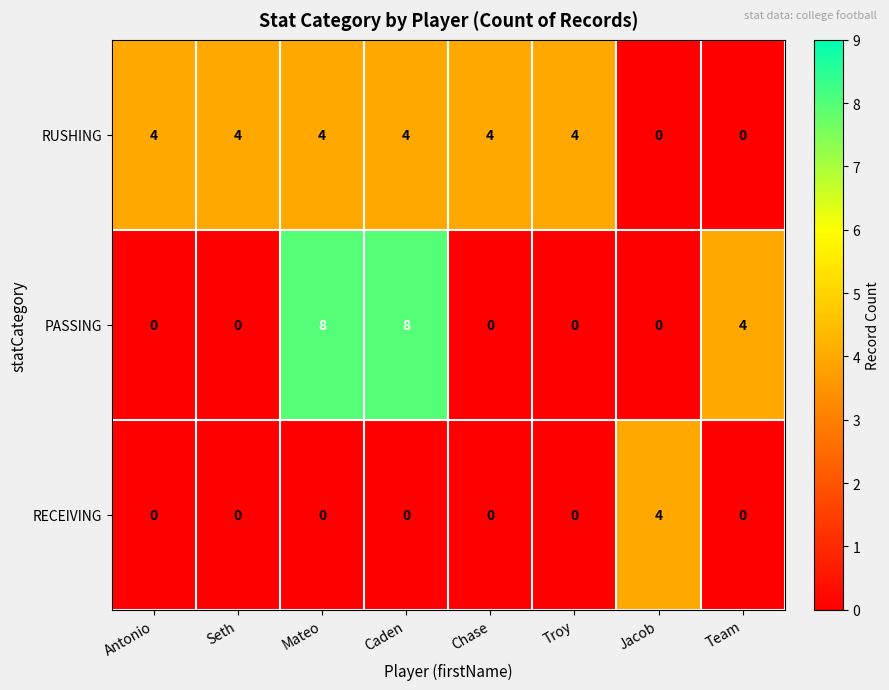

Reading left to right, what are all the values shown in this chart?

RUSHING: Antonio=4	Seth=4	Mateo=4	Caden=4	Chase=4	Troy=4	Jacob=0	Team=0
PASSING: Antonio=0	Seth=0	Mateo=8	Caden=8	Chase=0	Troy=0	Jacob=0	Team=4
RECEIVING: Antonio=0	Seth=0	Mateo=0	Caden=0	Chase=0	Troy=0	Jacob=4	Team=0